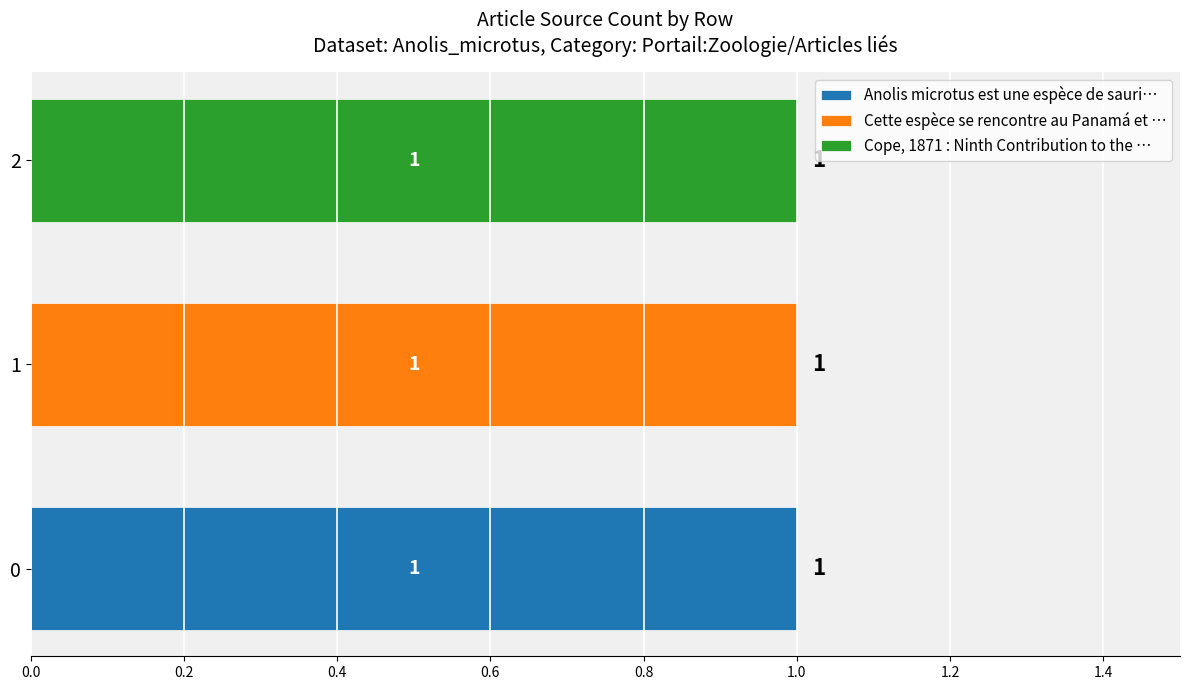

How many Anolis microtus est une espèce de sauri… values are between 0 and 1?

3